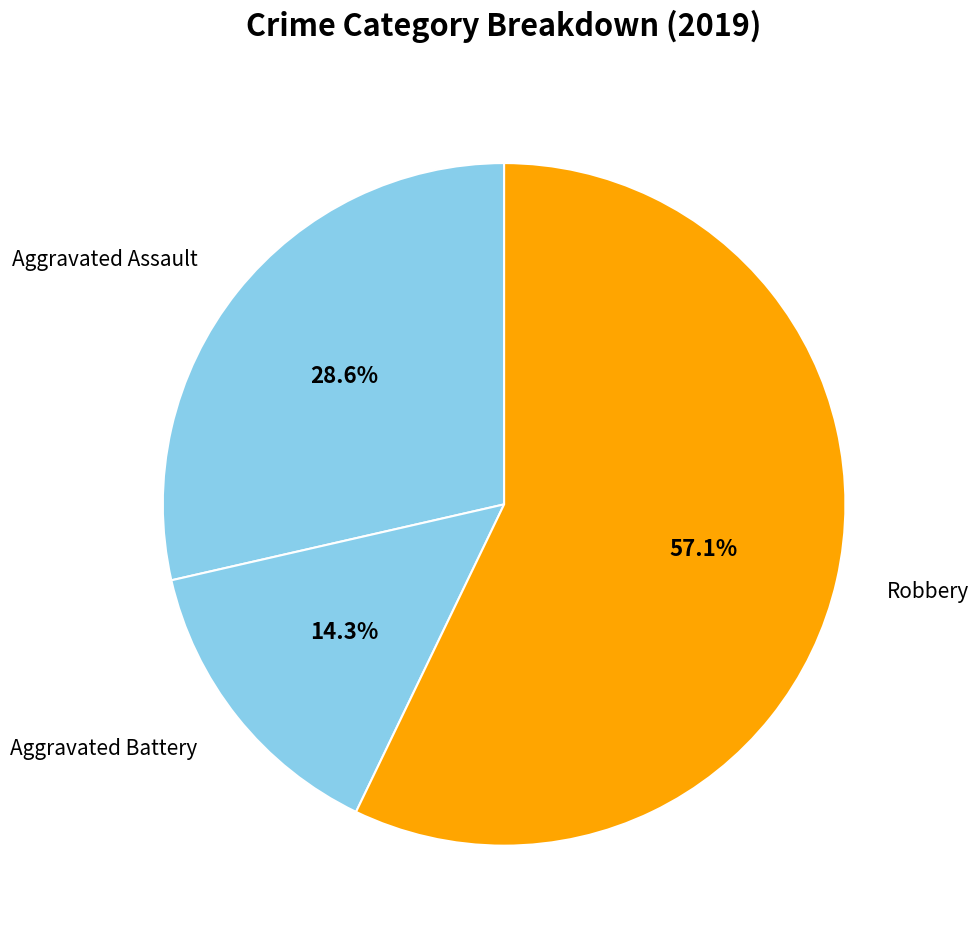

Which slice is the largest?

Robbery